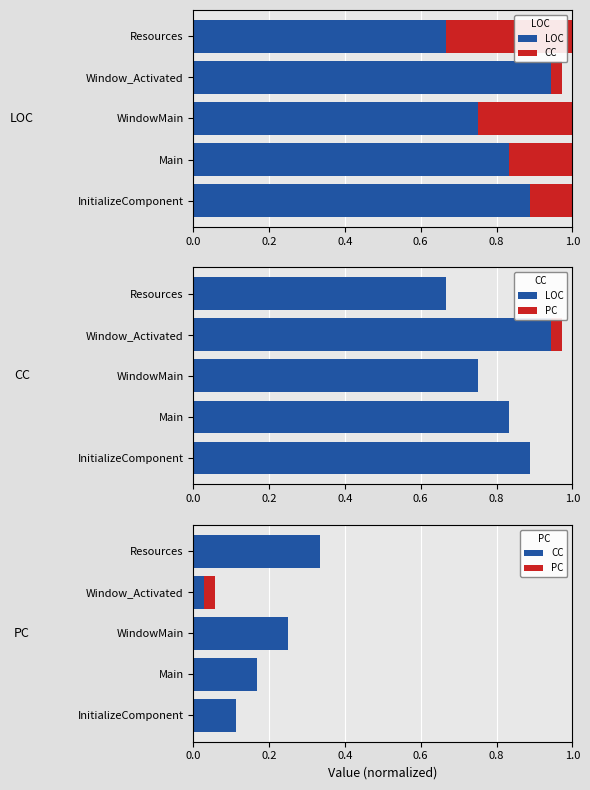

Is it true that LOC equals 0.8 at Main?

True